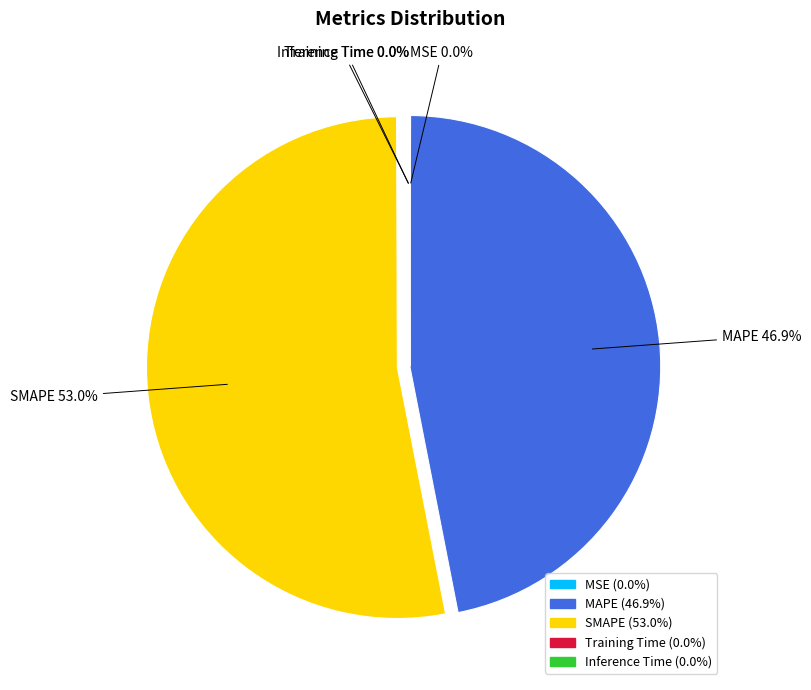

Which category has the biggest portion of the pie?

SMAPE